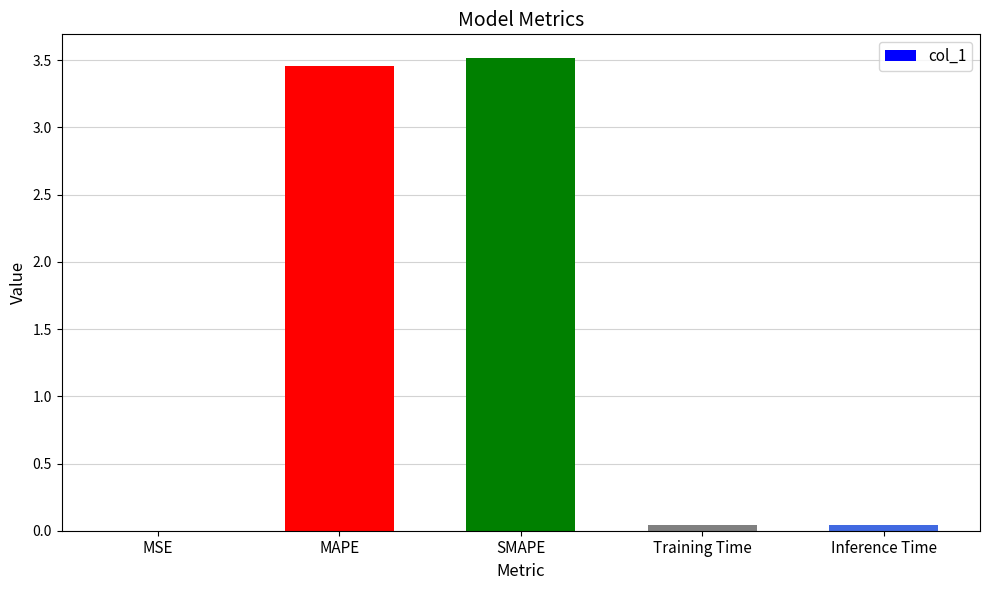

Between Inference Time and MAPE, which is larger?

MAPE